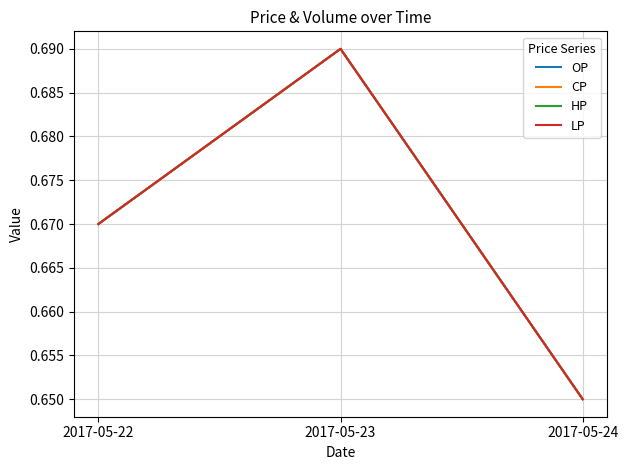

Does the chart display data point markers on the line(s)?

No